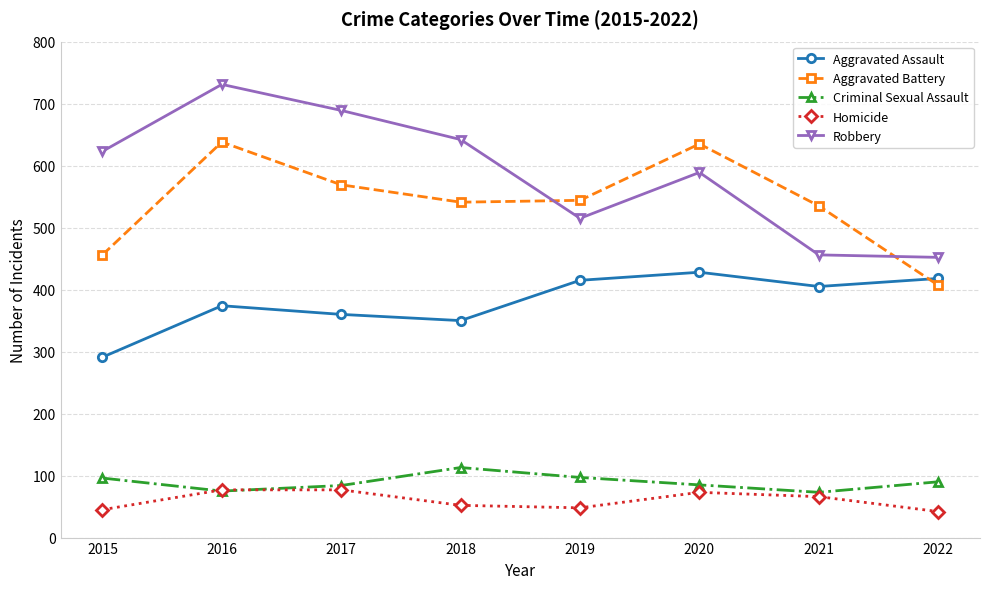

Read the Homicide value at 2019.

48